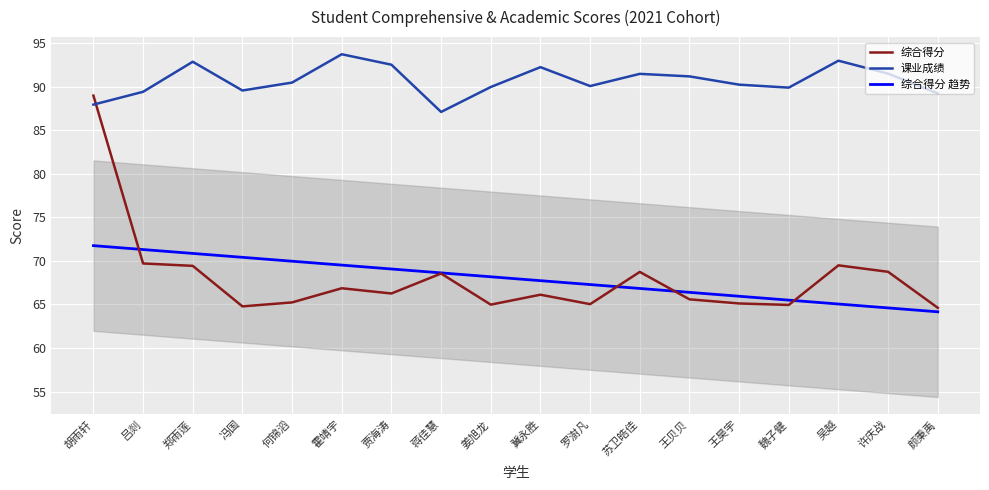

At which category does 综合得分 reach its first local valley?

冯国